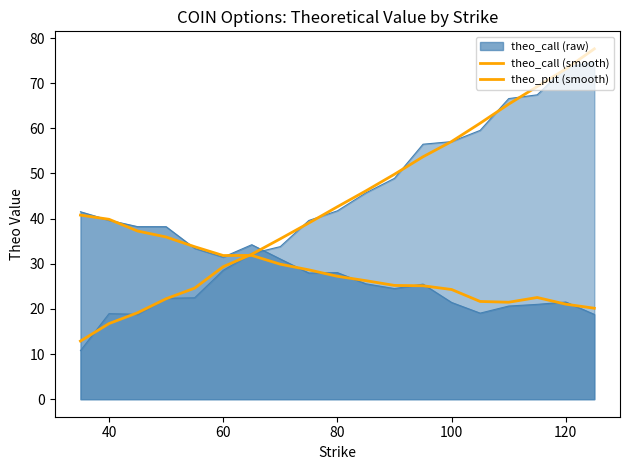

Does the chart have visible grid lines?

No